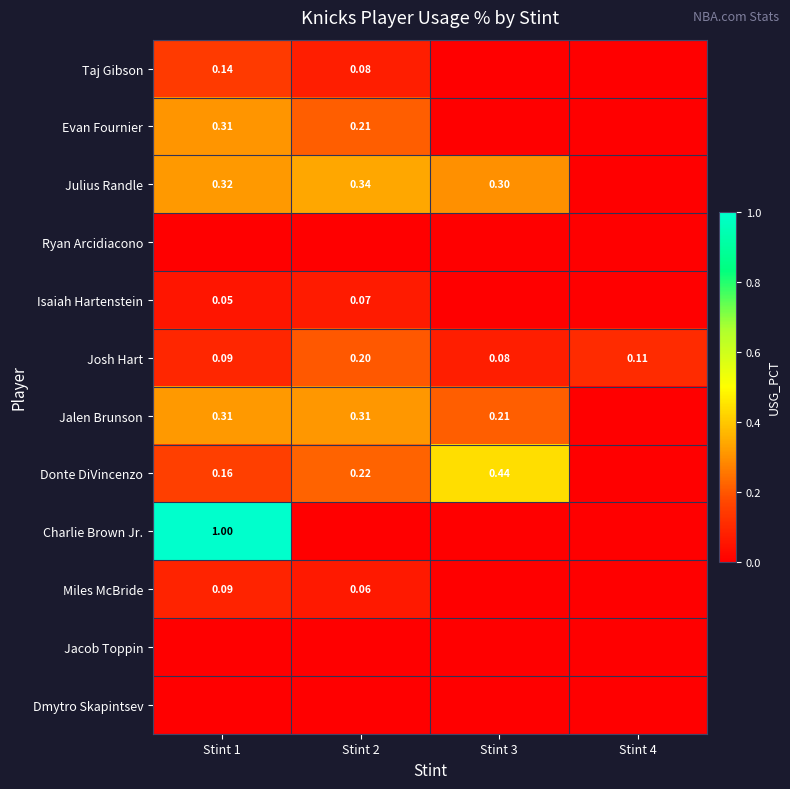

Is the value of Taj Gibson at Stint 1 greater than the value of Donte DiVincenzo at Stint 1?

No